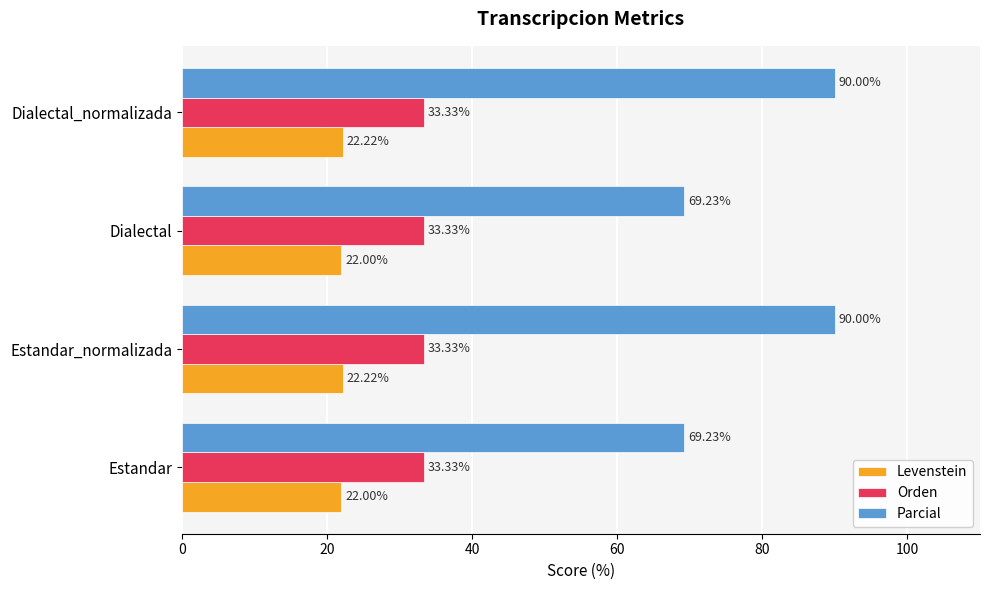

What is the sum of the Parcial values at Estandar and Estandar_normalizada?

159.2